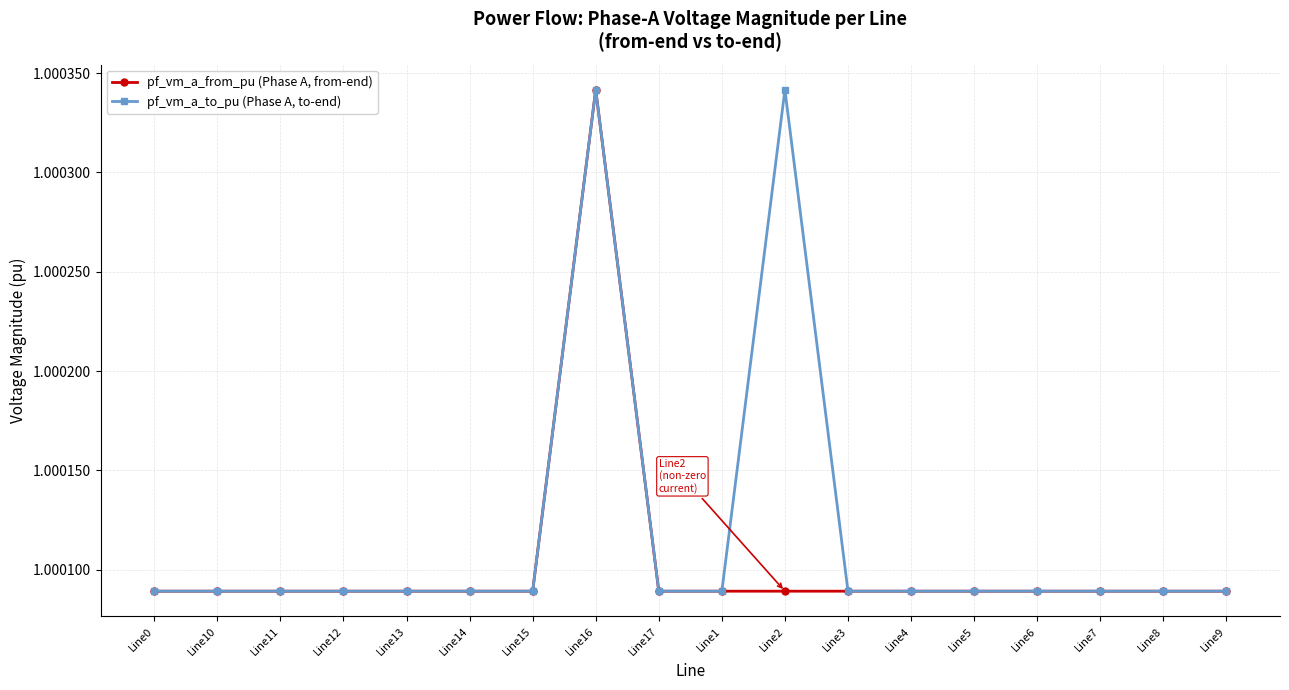

What is the label of the 12th point from the left?

Line3